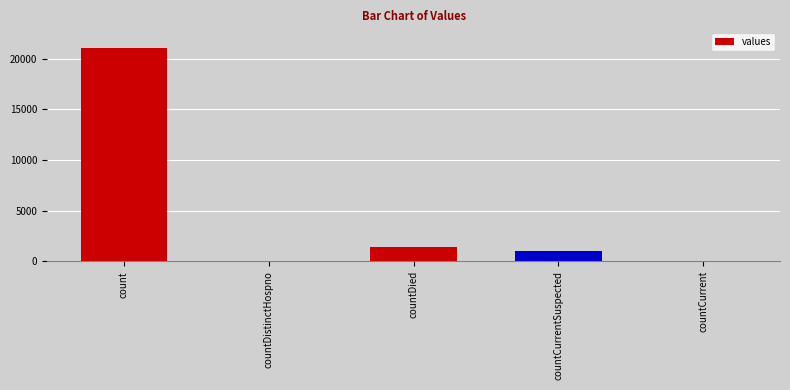

Reading left to right, list all the values displayed in this chart.

count=21050	countDistinctHospno=0	countDied=1405	countCurrentSuspected=1006	countCurrent=0